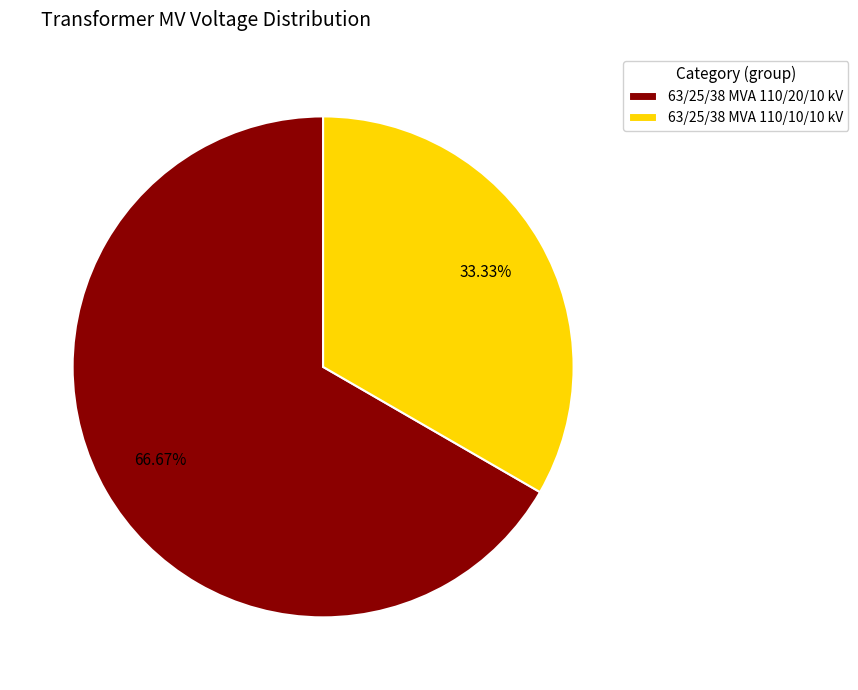

Which category accounts for the majority?

63/25/38 MVA 110/20/10 kV